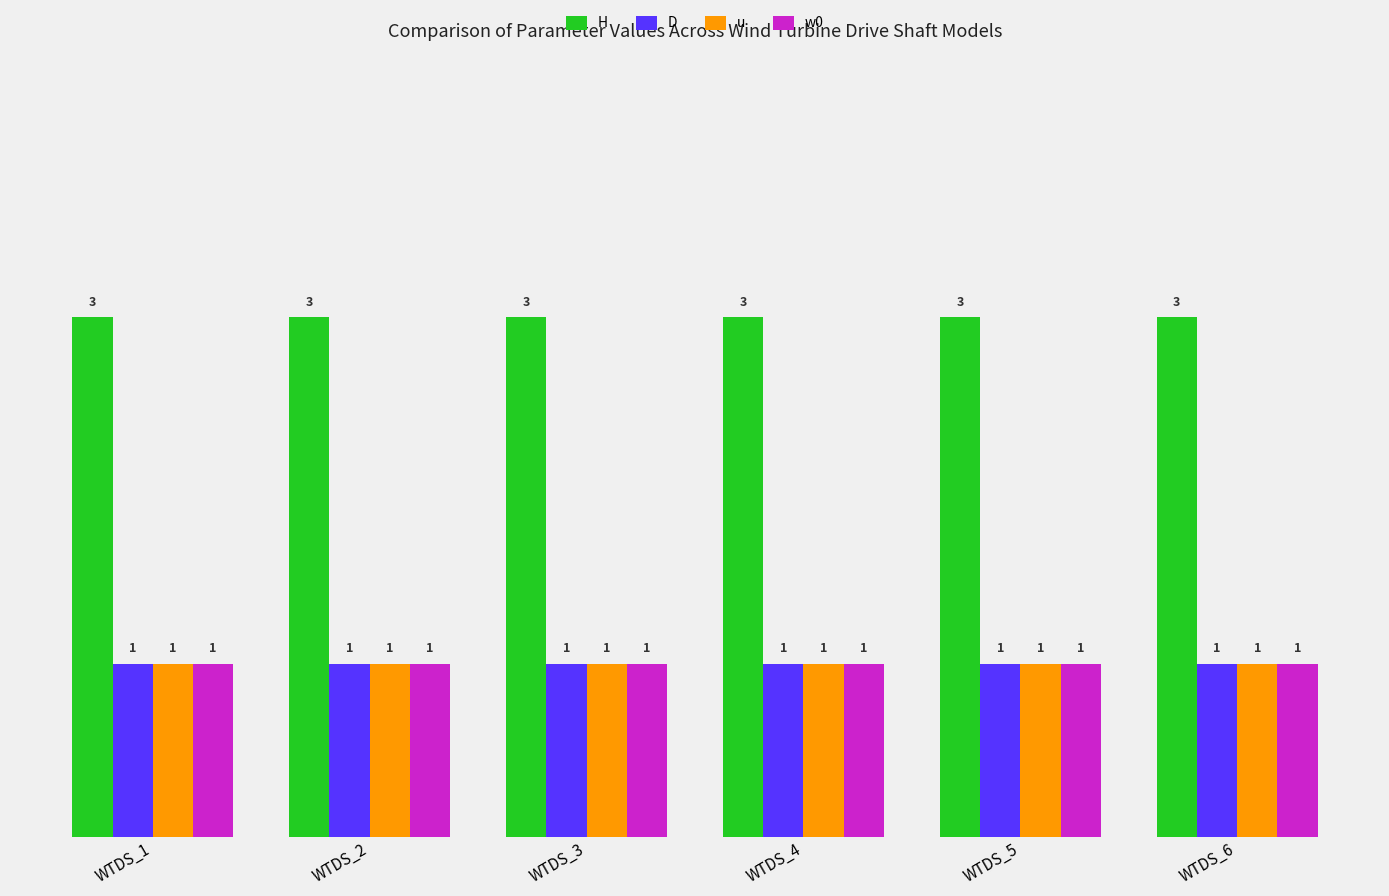

What is the sum of the u values at WTDS_2 and WTDS_3?

2